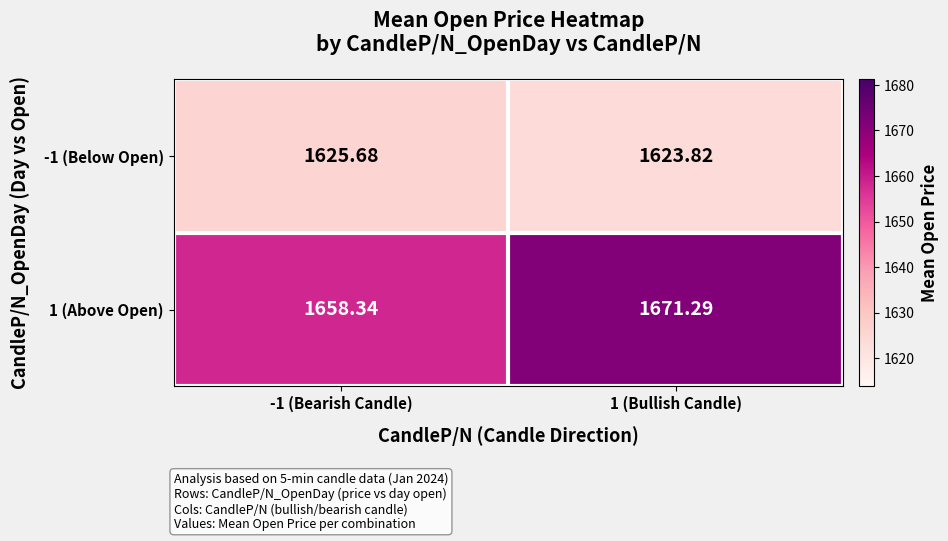

Is the value of 1 (Above Open) at 1 (Bullish Candle) greater than the value of -1 (Below Open) at -1 (Bearish Candle)?

Yes